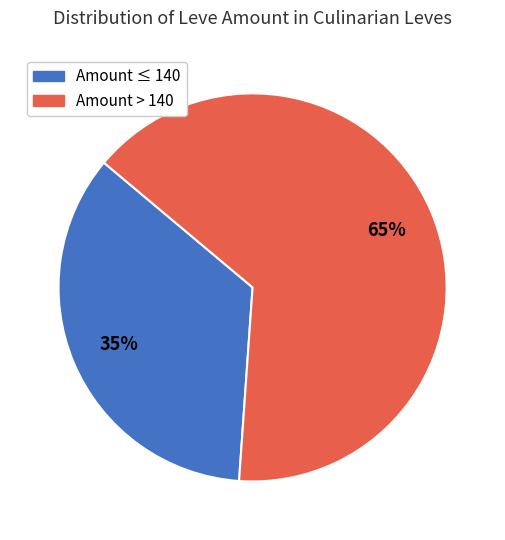

To the nearest percent, what is the difference between the largest and smallest slice percentages?

30%